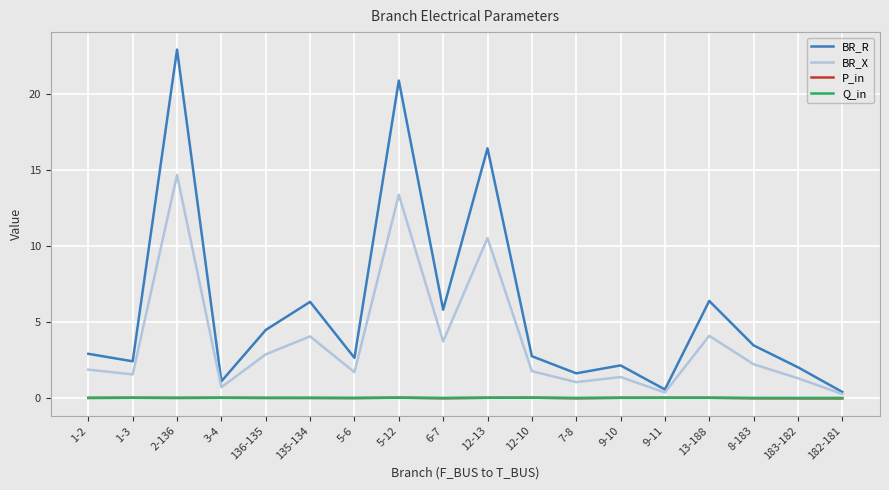

At which category is the sum across all series the highest?

2-136